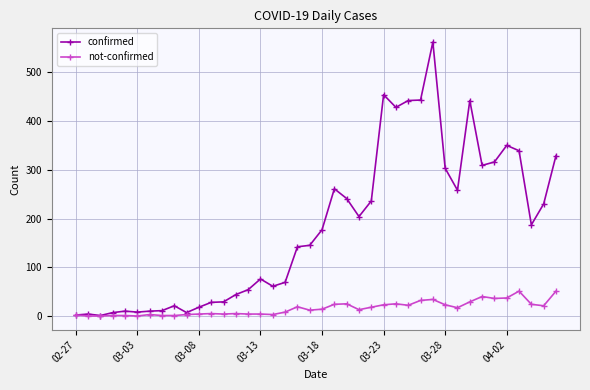

Rank the series by their maximum value, from lowest to highest.

not-confirmed, confirmed